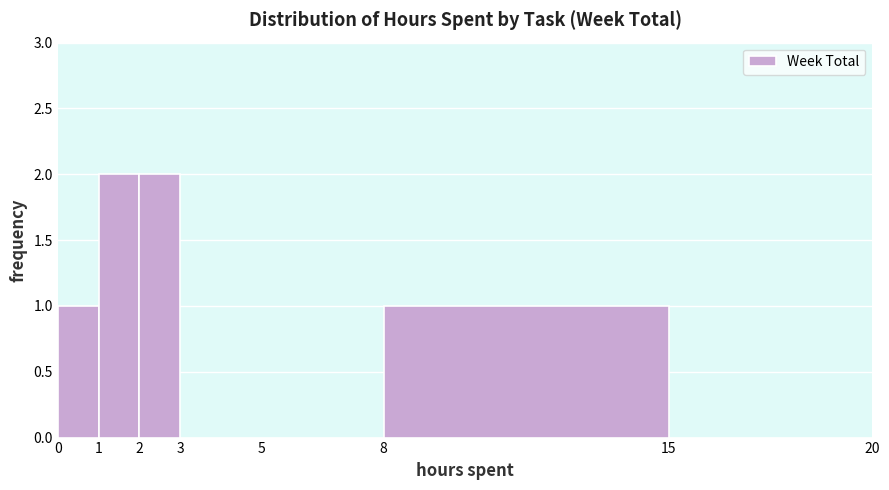

Reading left to right, list every bar in this chart as the range it spans on the x-axis followed by its height. The values are not printed on the chart, so give them approximately, as read against the axis.

0 to 1: 1
1 to 2: 2
2 to 3: 2
3 to 5: 0
5 to 8: 0
8 to 15: 1
15 to 20: 0